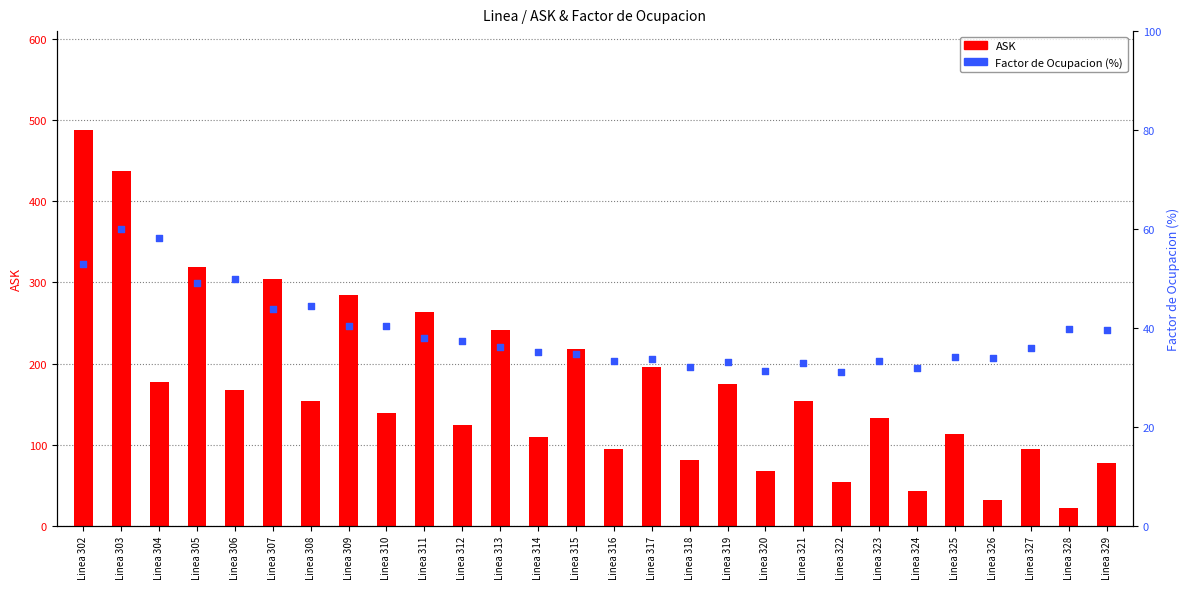

Which series has the largest total across all categories?

ASK